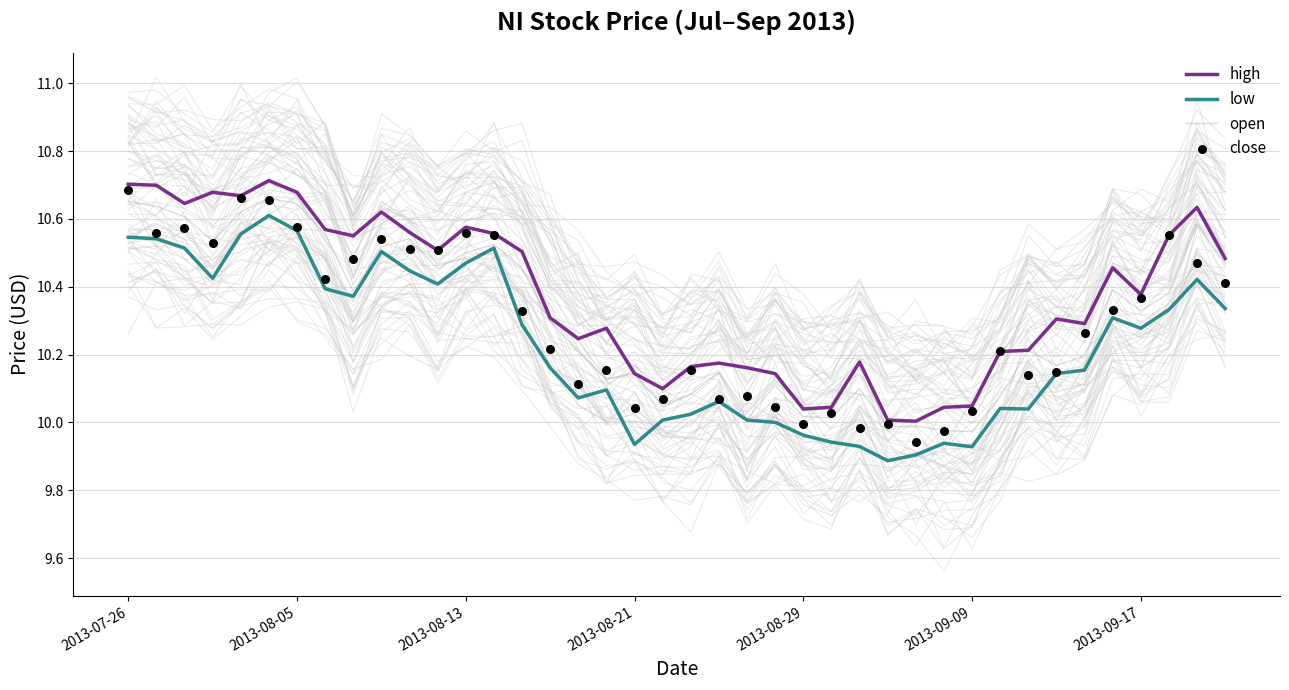

Which series has the widest spread of Y values?

close